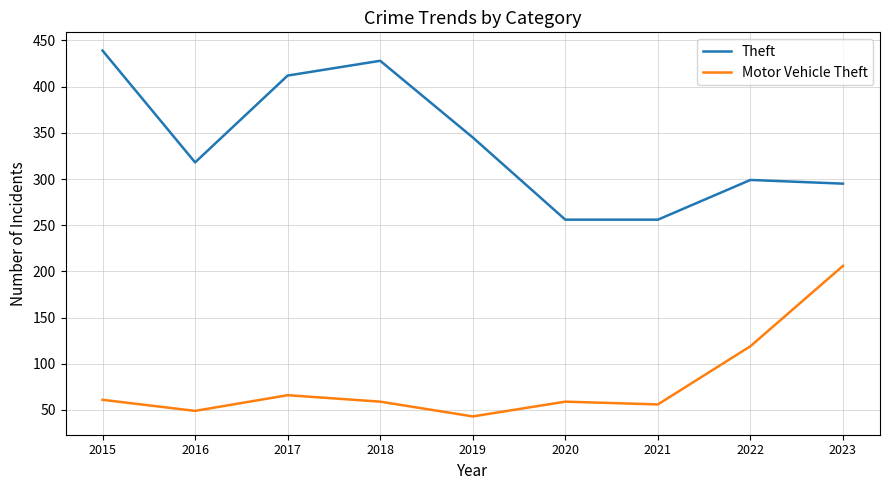

What is the total value across all series at 2023?

501